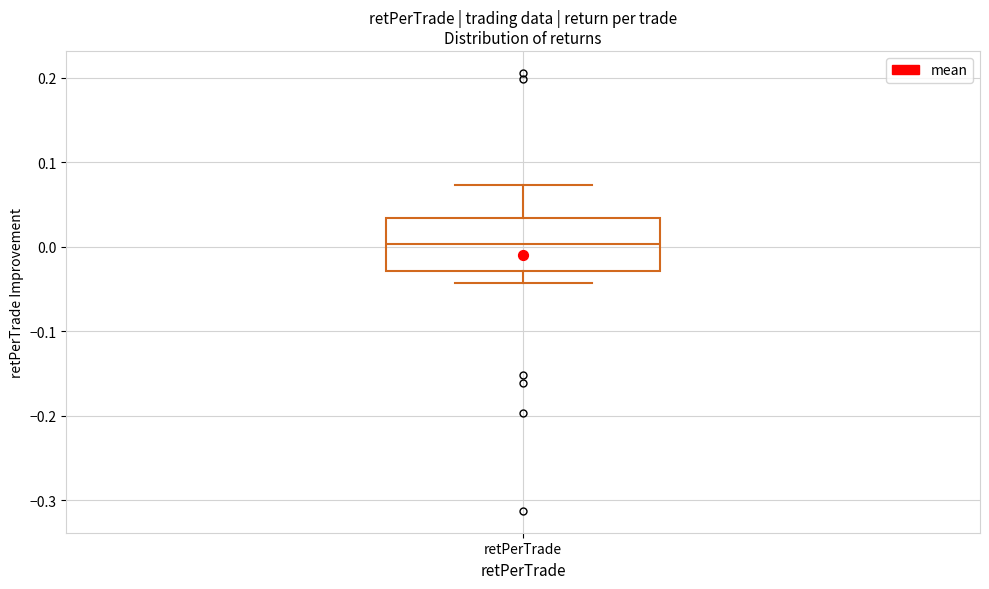

Read this box plot against the y-axis: the position of the median line, the range covered by the box, and the ends of both whiskers. The values are not printed on the chart, so give them approximately, as read against the axis.

median 0.00, box -0.03 to 0.03, whiskers -0.04 to 0.07